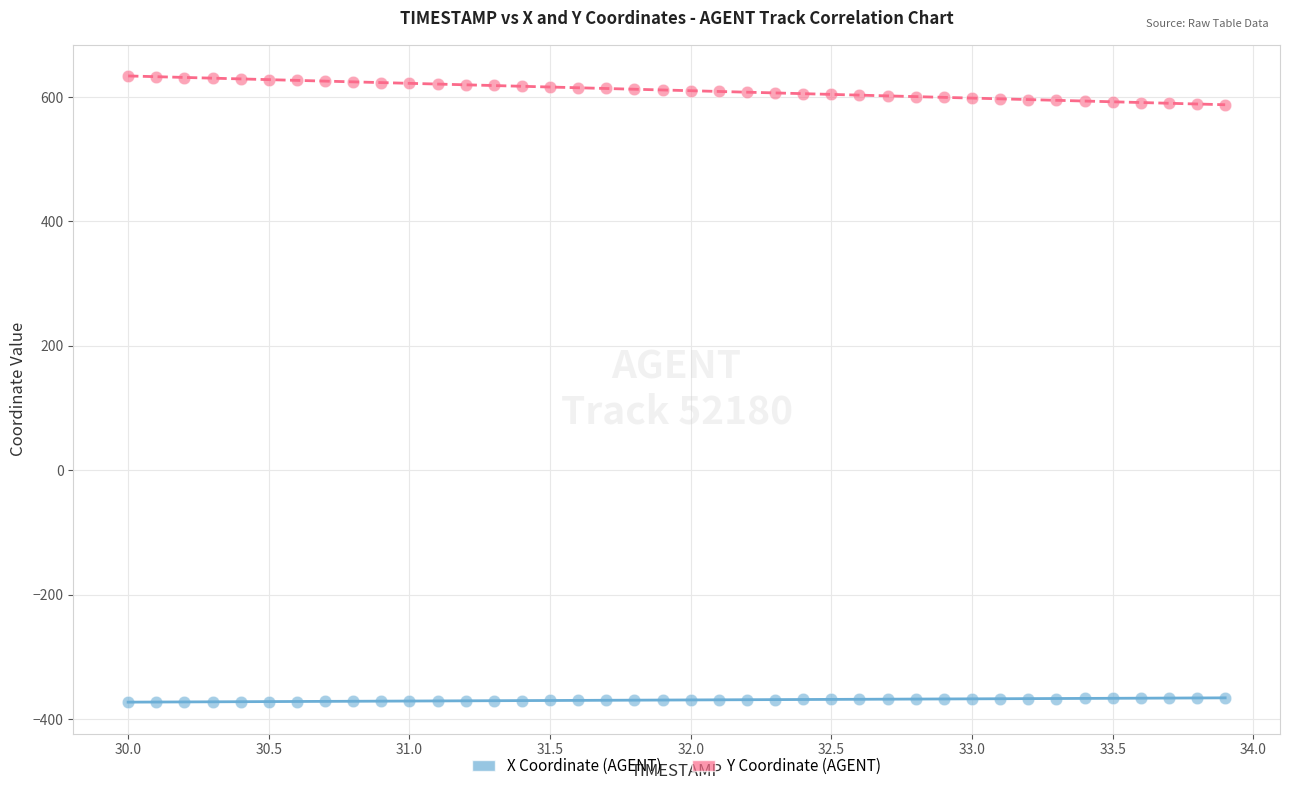

Across all data points, what is the range of Y values (max minus min)?

1005.9